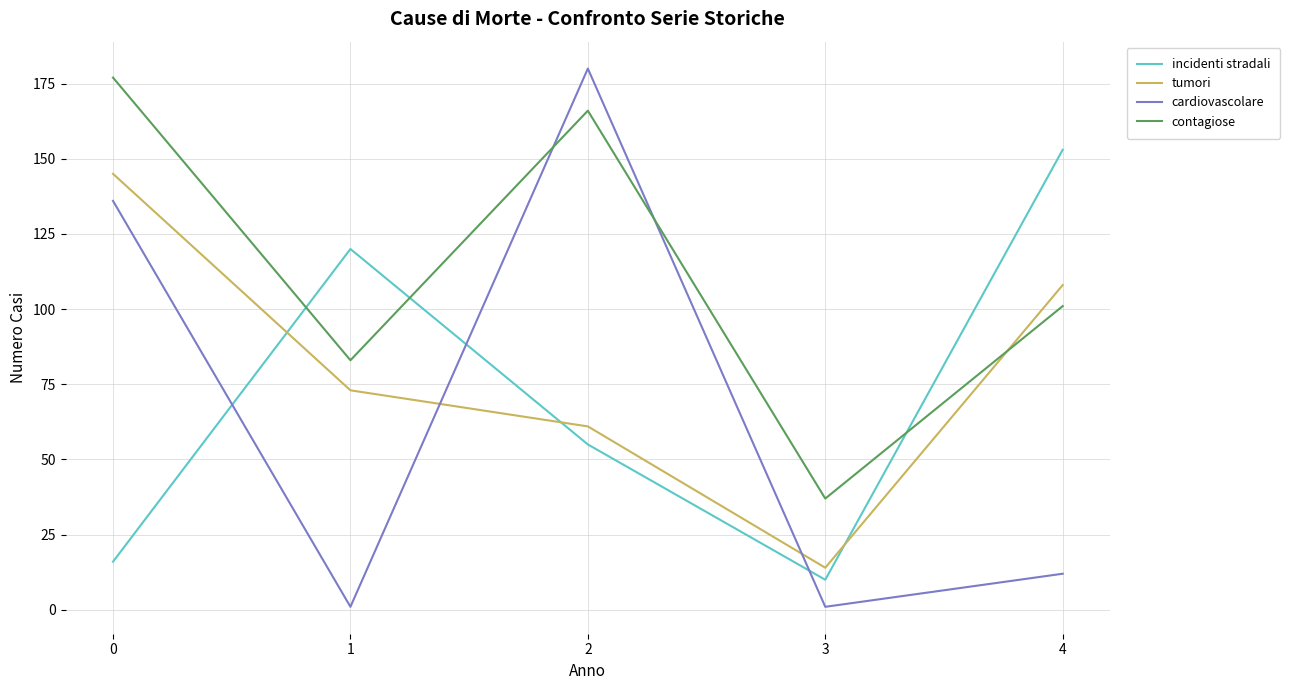

What is the lowest value of the tumori series?

14